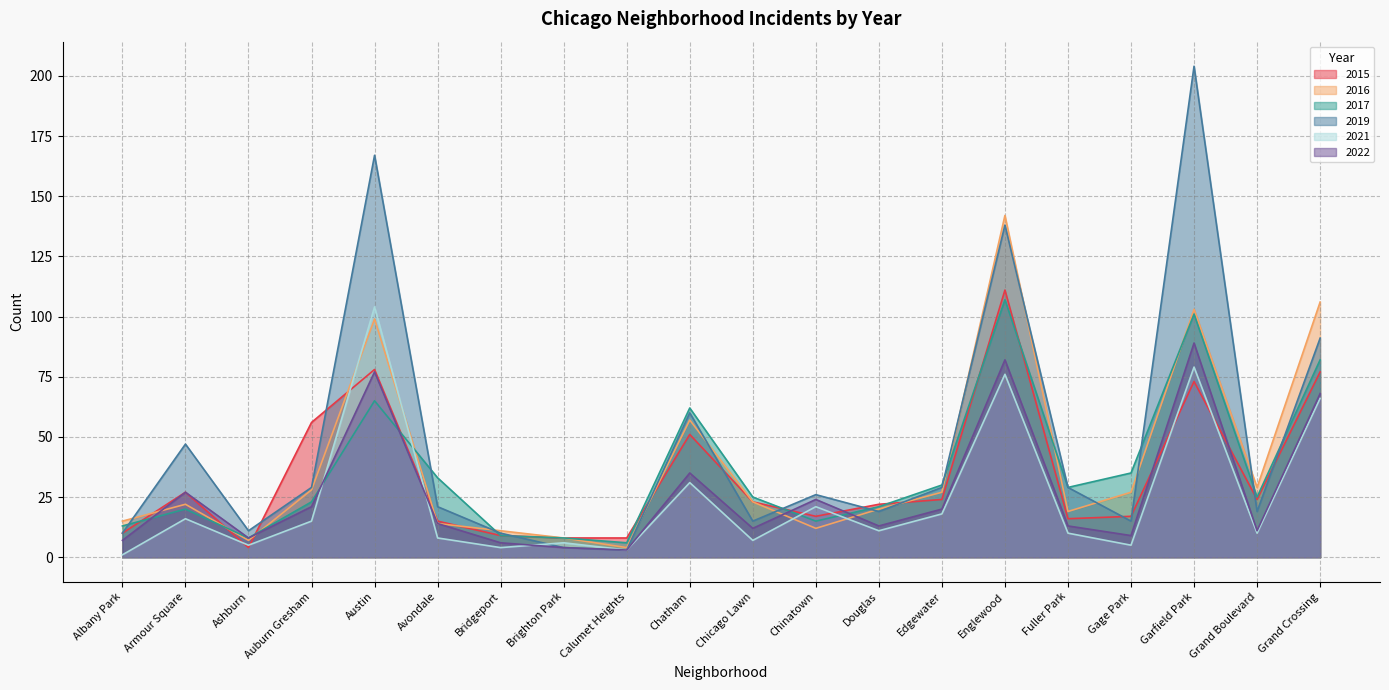

Which series changed the most between Edgewater and Englewood?

2016